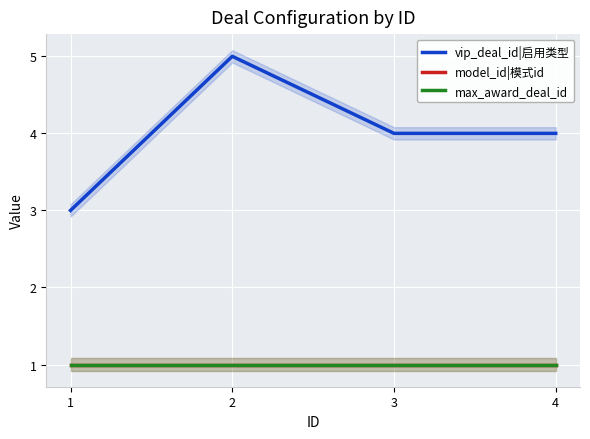

How many lines are shown in the chart?

3